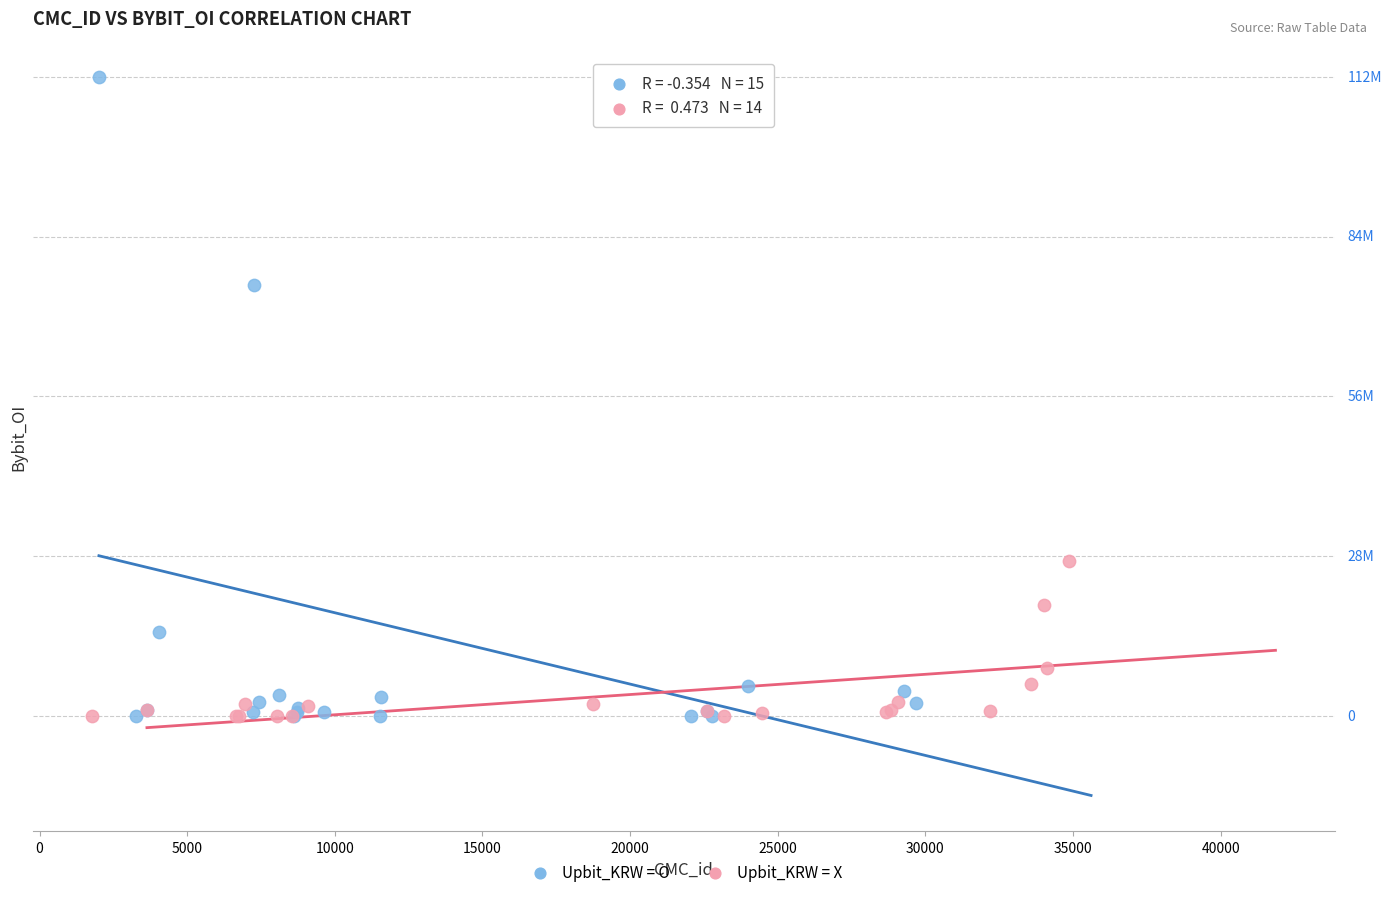

Which series has the widest spread of Y values?

Upbit_KRW = O